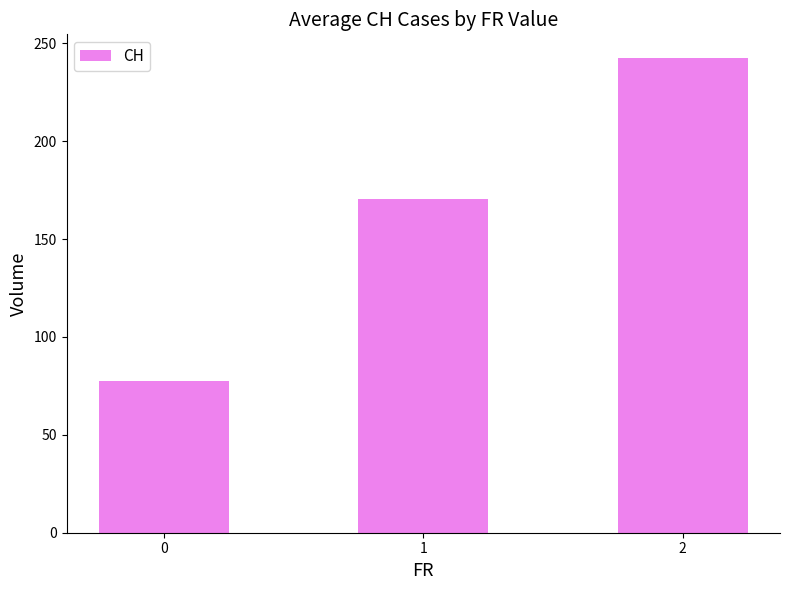

Reading left to right, extract all data points from this chart.

0=77.6	1=170.6	2=242.4